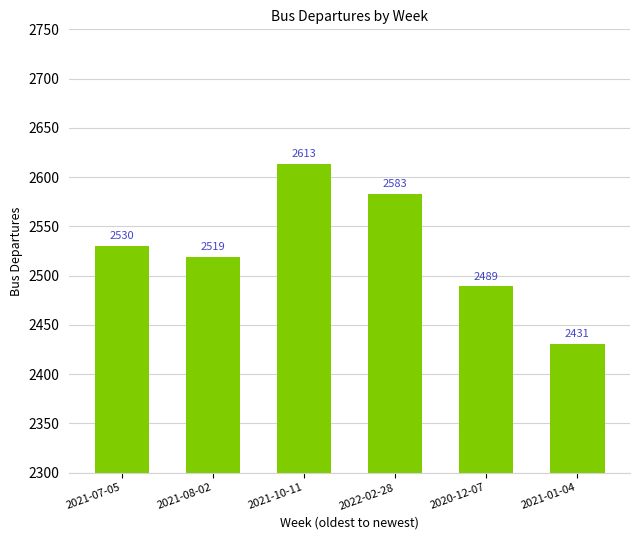

Is it true that the value at 2022-02-28 is 3596?

False